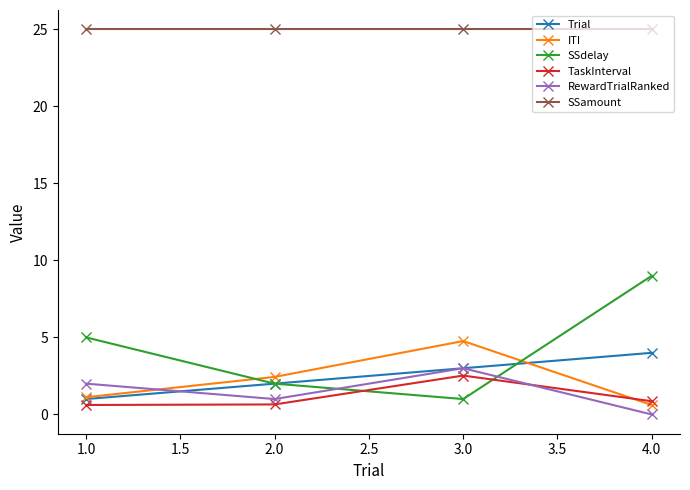

What is the spread (max minus min) of values at 1.0?

24.4